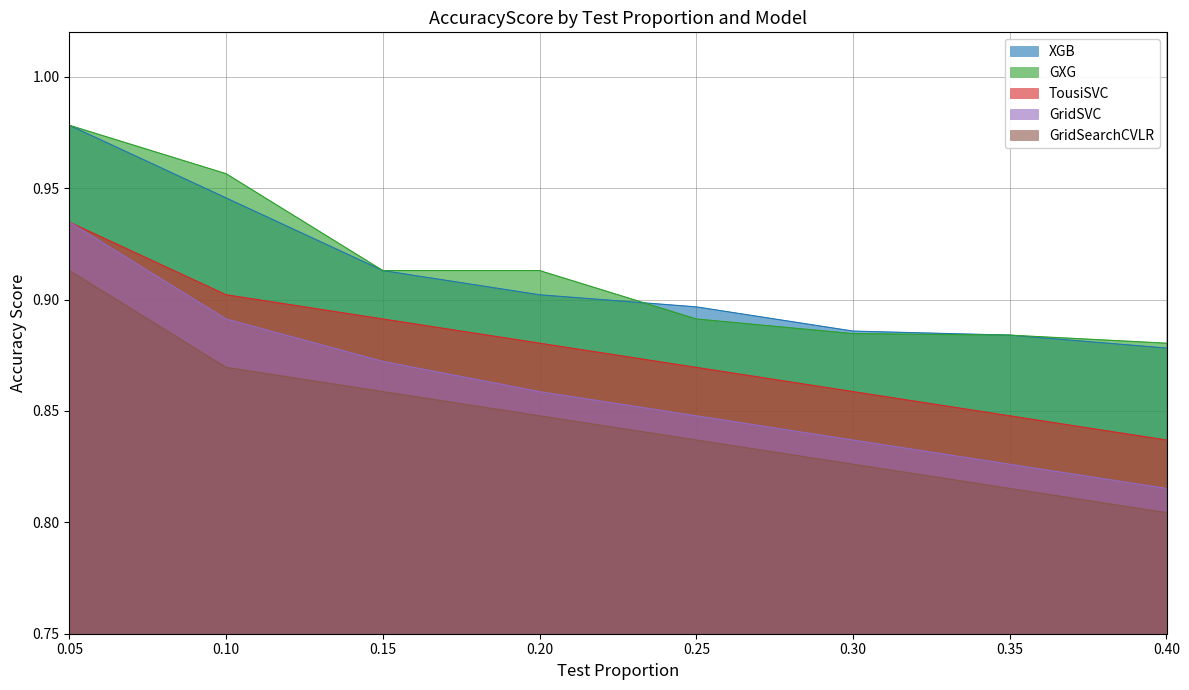

At which label does GridSVC reach its minimum?

0.40